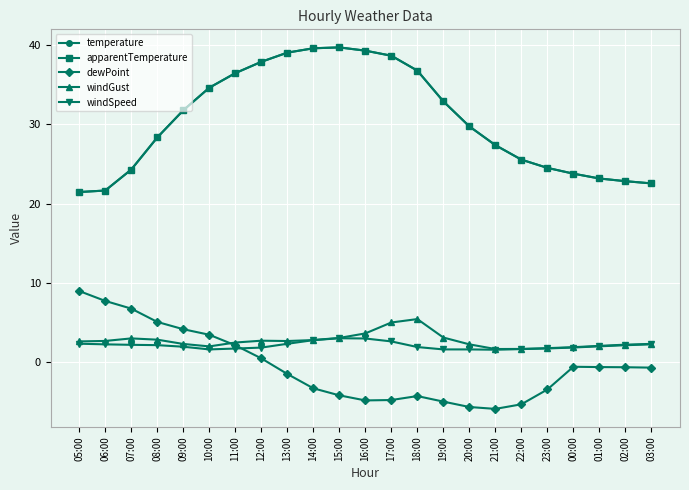

What is the spread (max minus min) of values at 18:00?

41.1